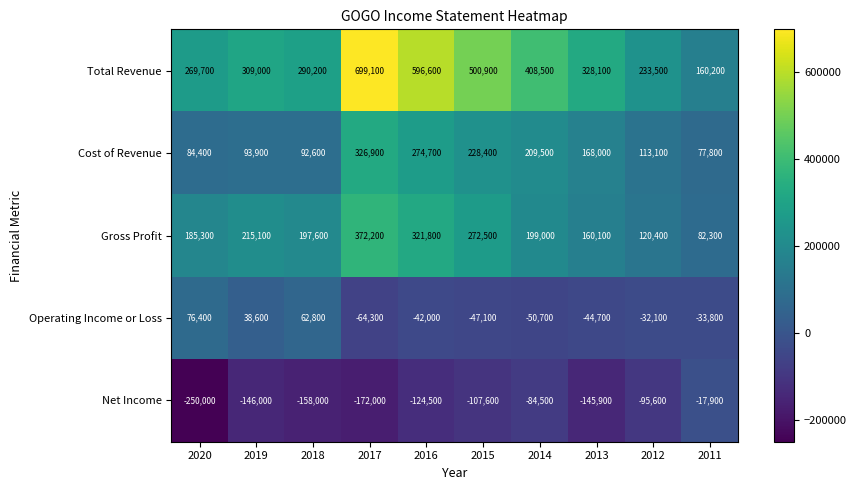

What is the total value across all series at 2014?

681800